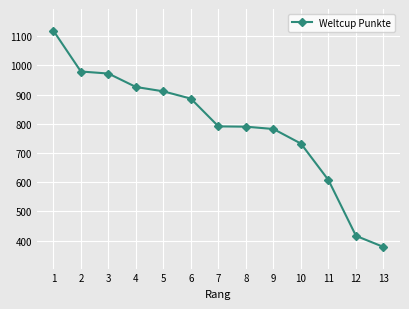

Is it true that the value at 4 is 475?

False